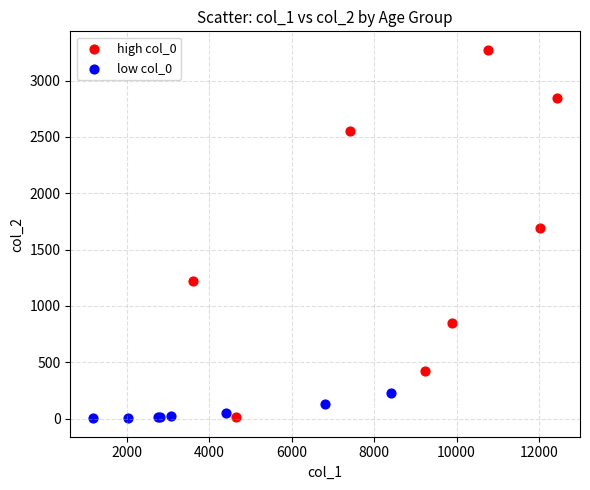

Which series reaches the maximum Y coordinate?

high col_0